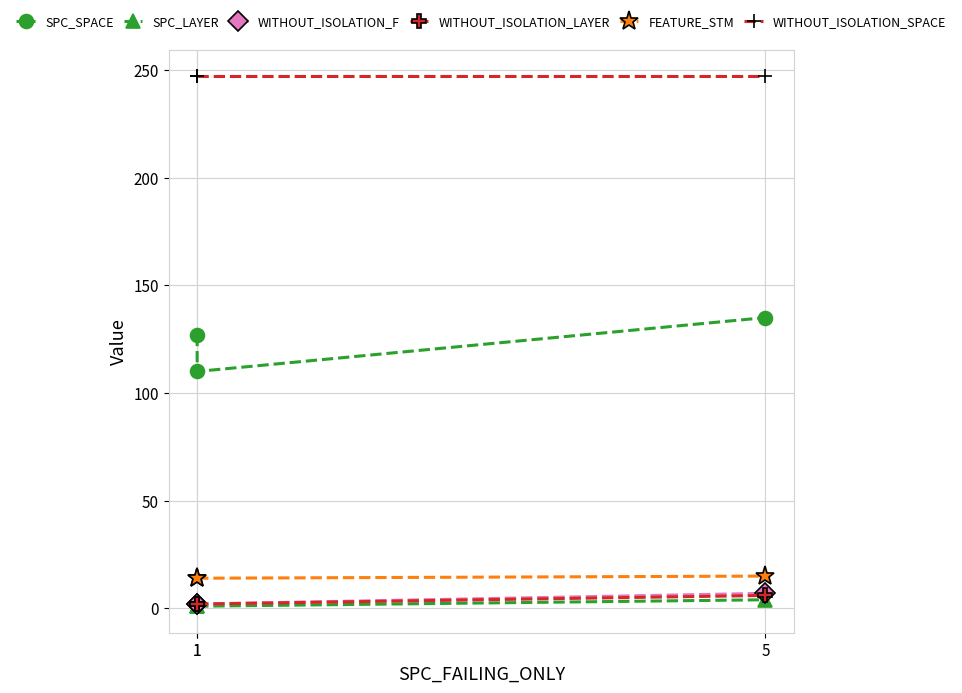

Is the value of WITHOUT_ISOLATION_SPACE at 1 greater than the value of WITHOUT_ISOLATION_F at 1?

Yes